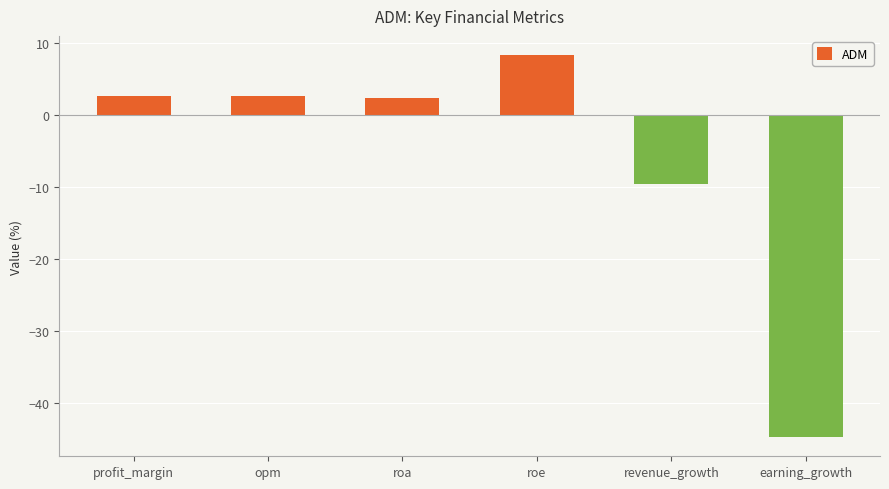

What is the label of the 4th bar from the right?

roa